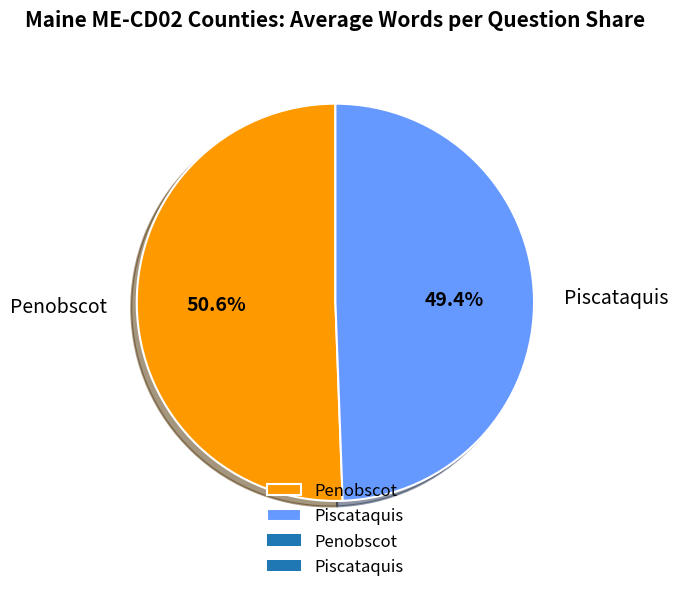

Rank the categories by value from highest to lowest.

Penobscot, Piscataquis